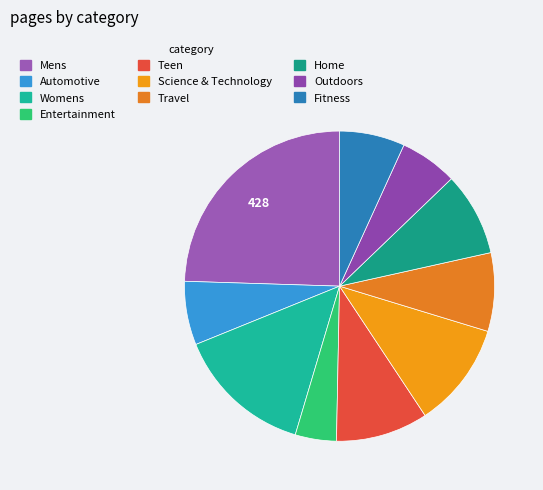

How much of the chart is everything except Mens?

75.5%